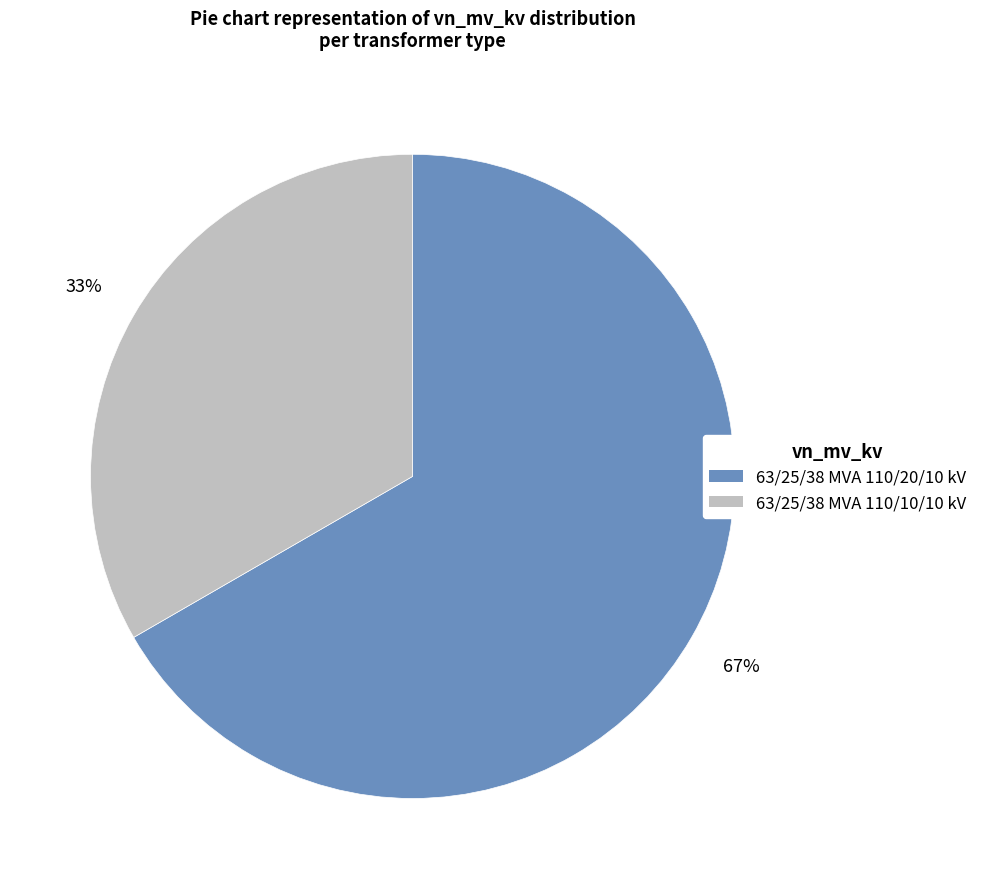

What percentage is the 63/25/38 MVA 110/10/10 kV slice, to the nearest percent?

33%